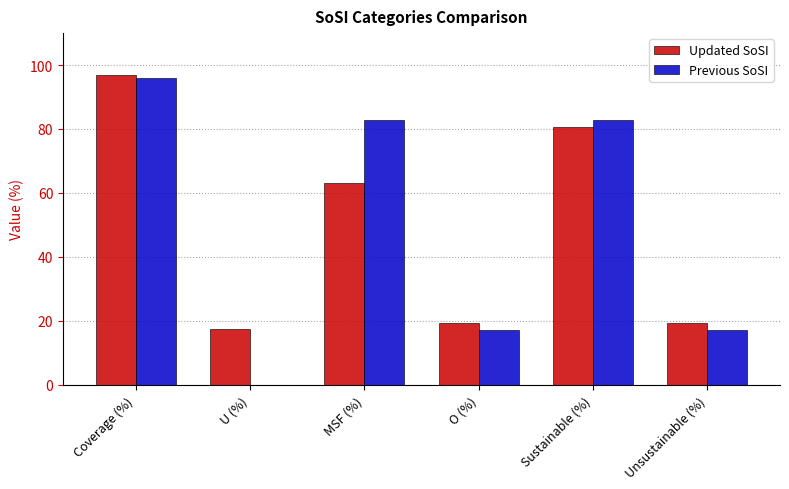

True or false: Previous SoSI has a value of 40.4 at U (%).

False